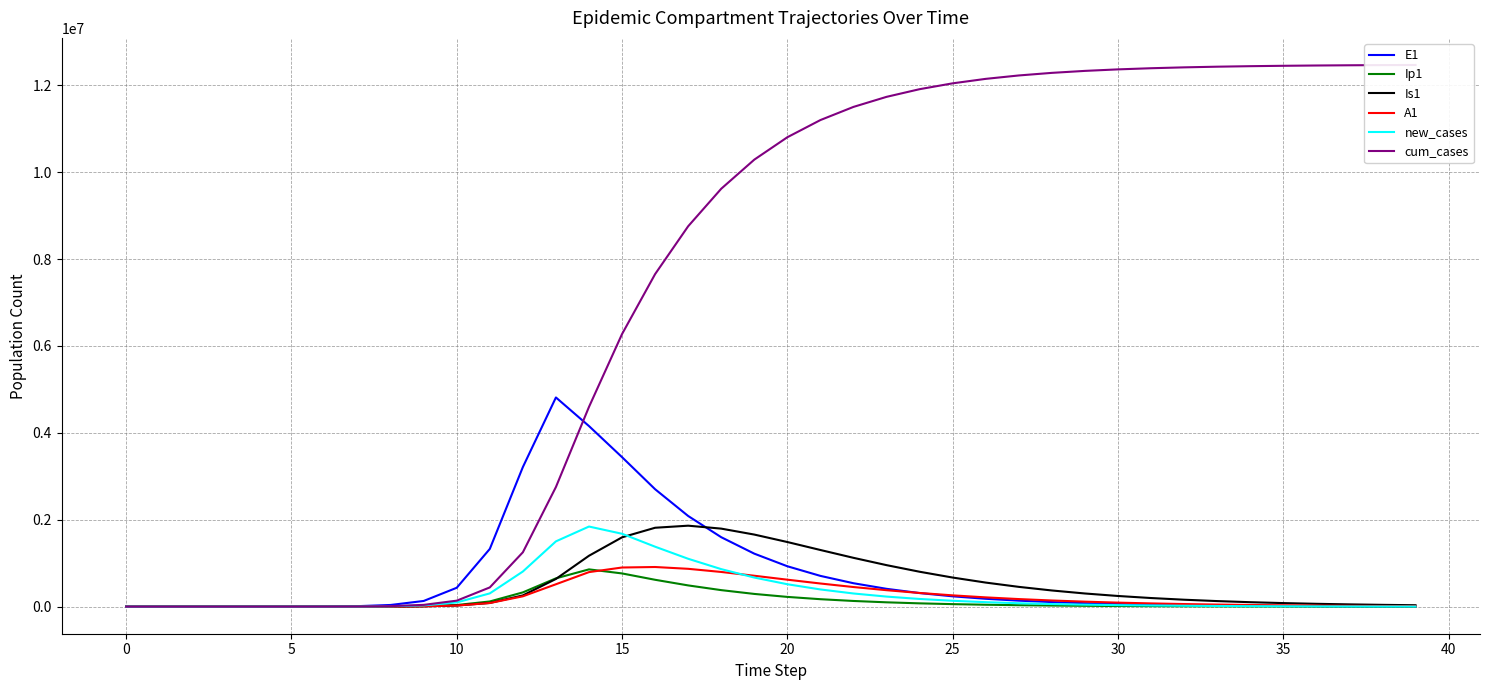

Is the value of Is1 at 36 greater than the value of new_cases at 45?

No